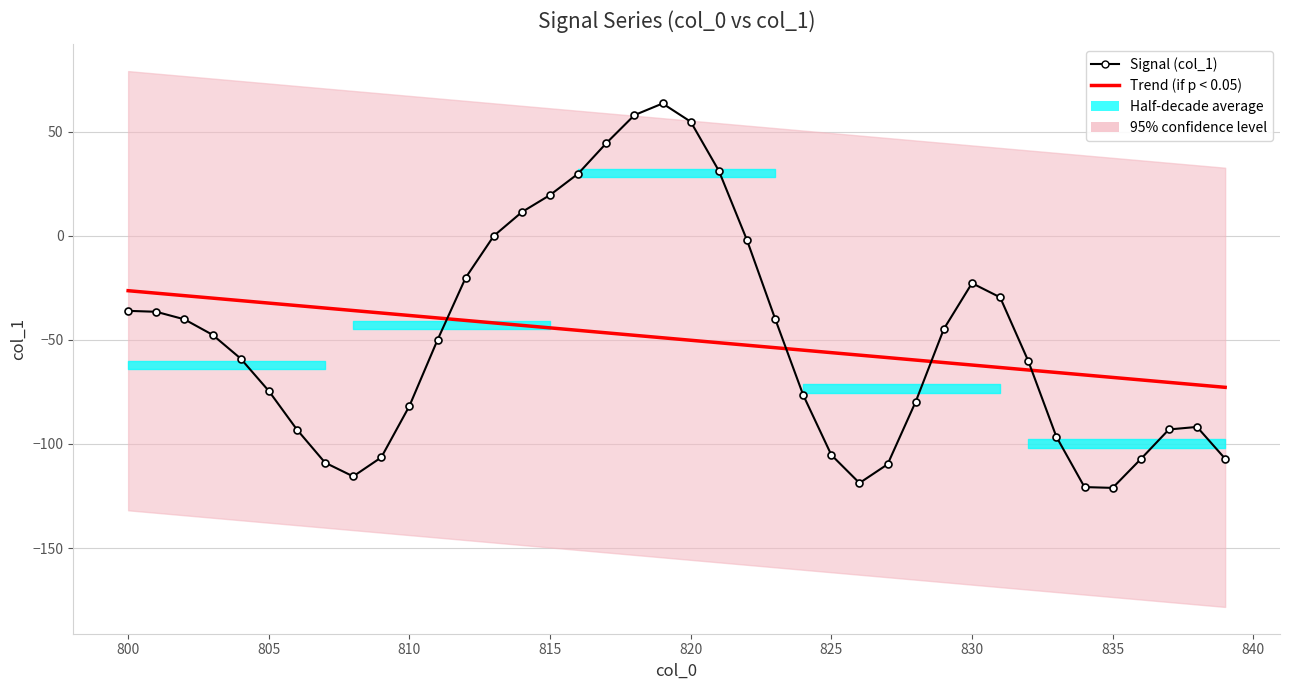

What is the lowest value of the Signal (col_1) series?

-121.1